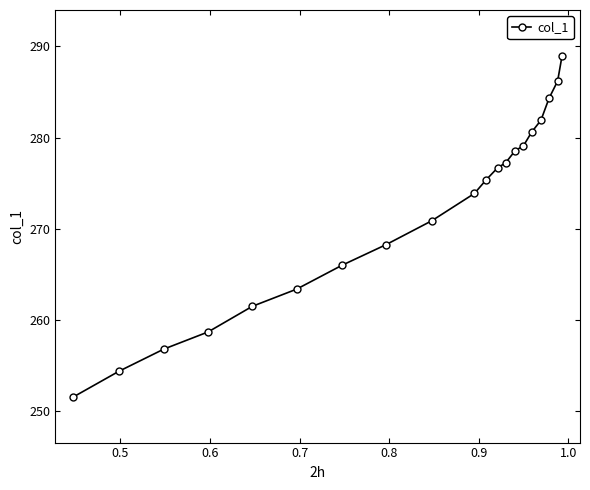

What is the value of the 7th point from the left?

266.0